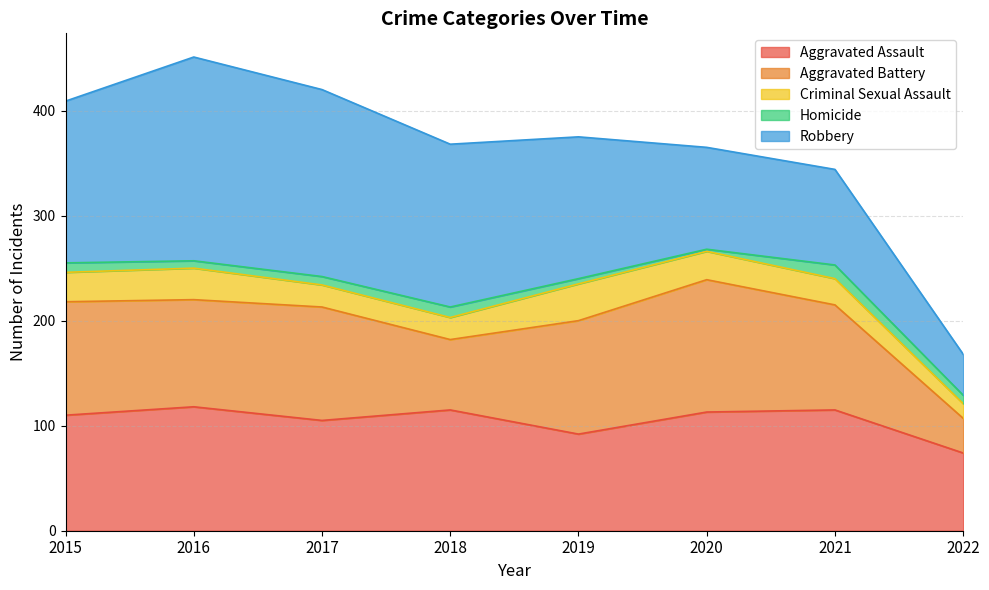

What is the total value across all series at 2016?

451